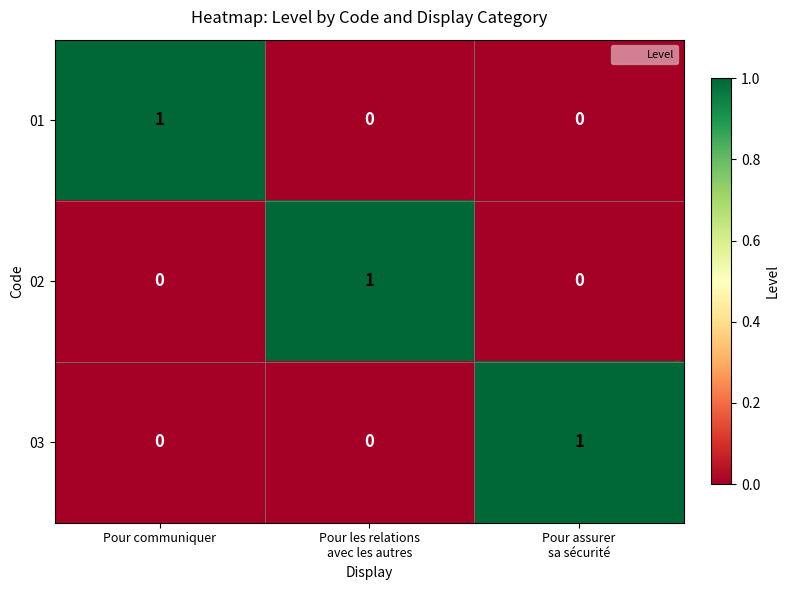

At how many categories does at least one series exceed 0?

3